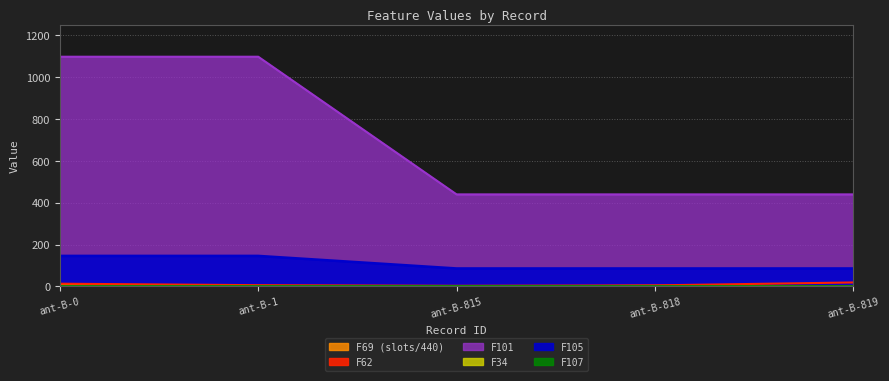

Which series has the widest spread of values?

F101